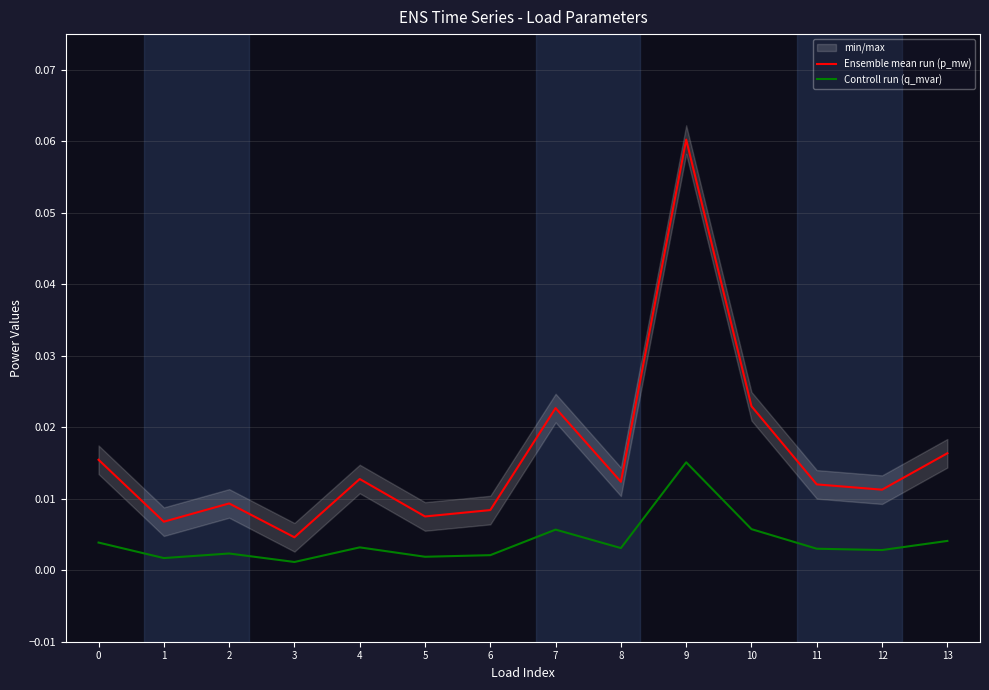

Which series has the largest total across all categories?

Ensemble mean run (p_mw)